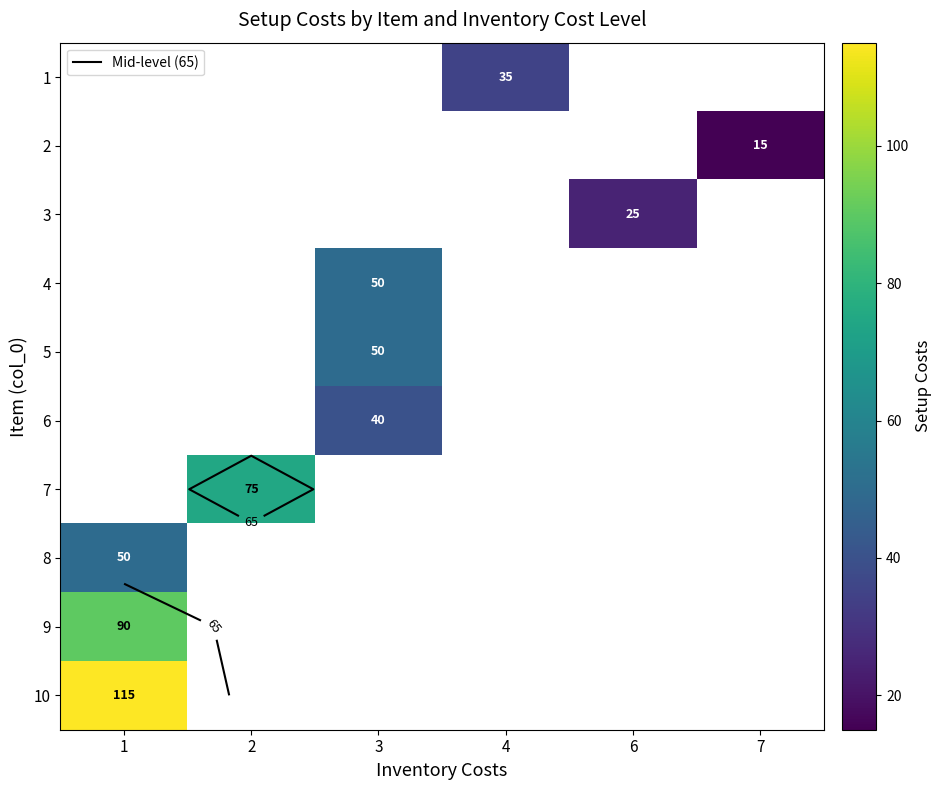

What is the minimum value shown in the chart?

15.0